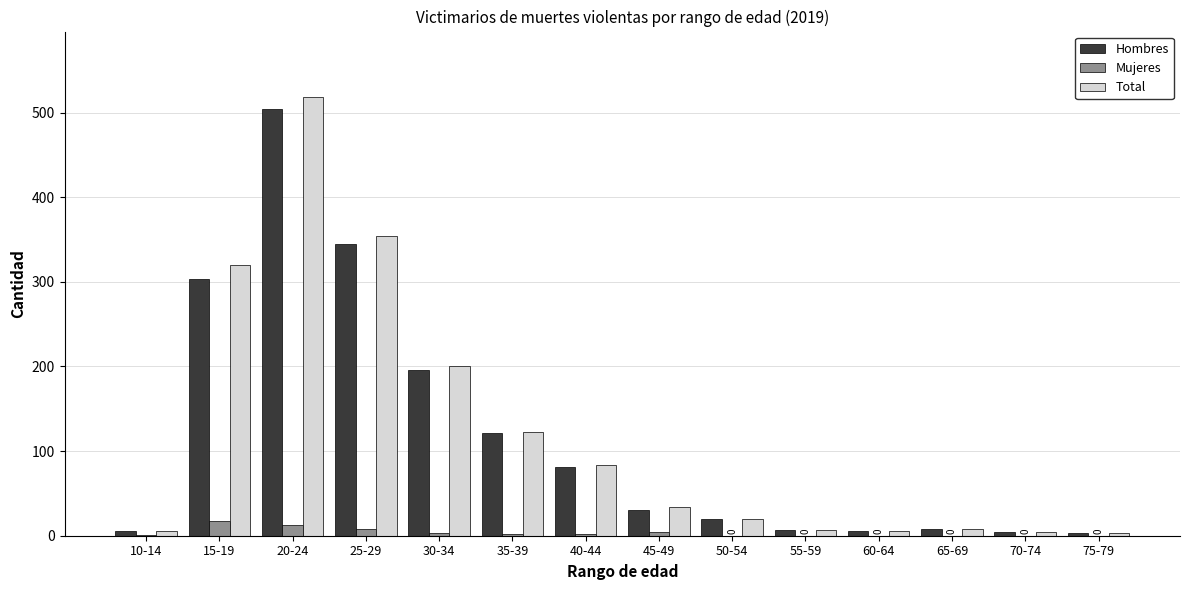

Between 20-24 and 45-49, which series saw the biggest shift?

Total